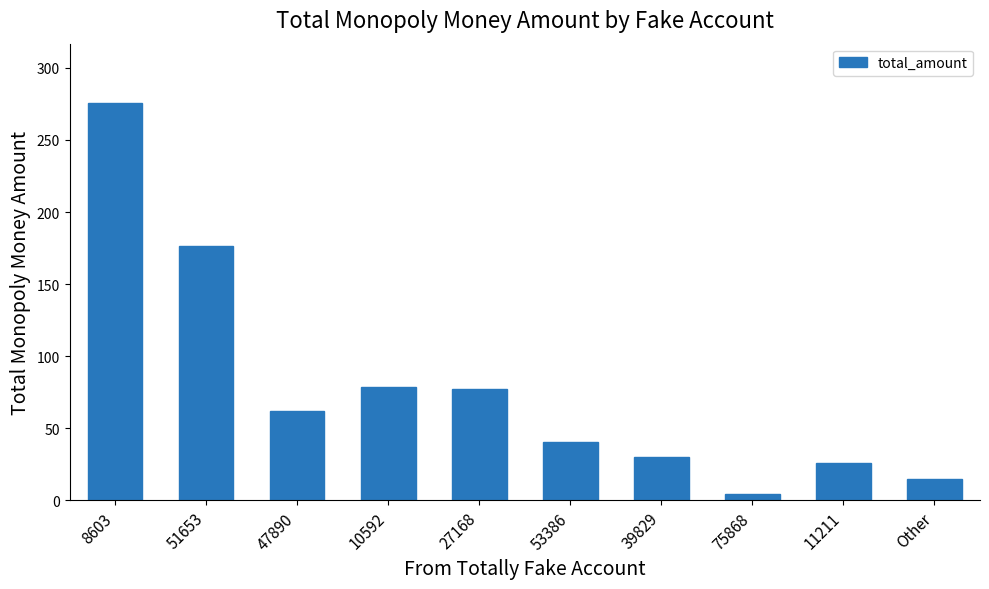

What is the average value?

78.5